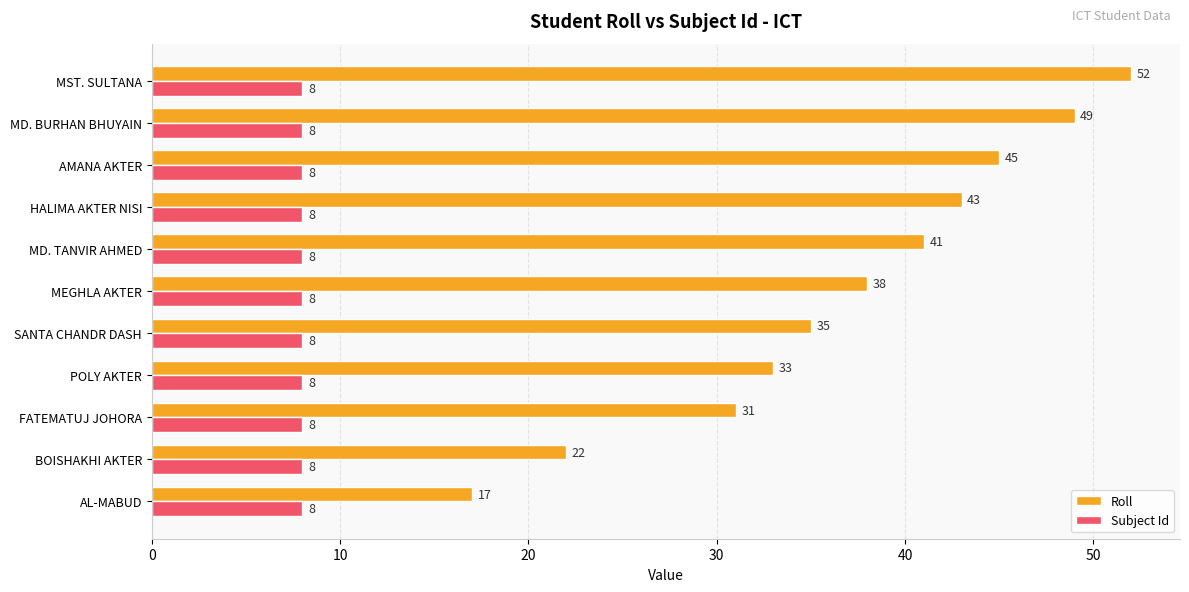

Which series has the widest spread of values?

Roll